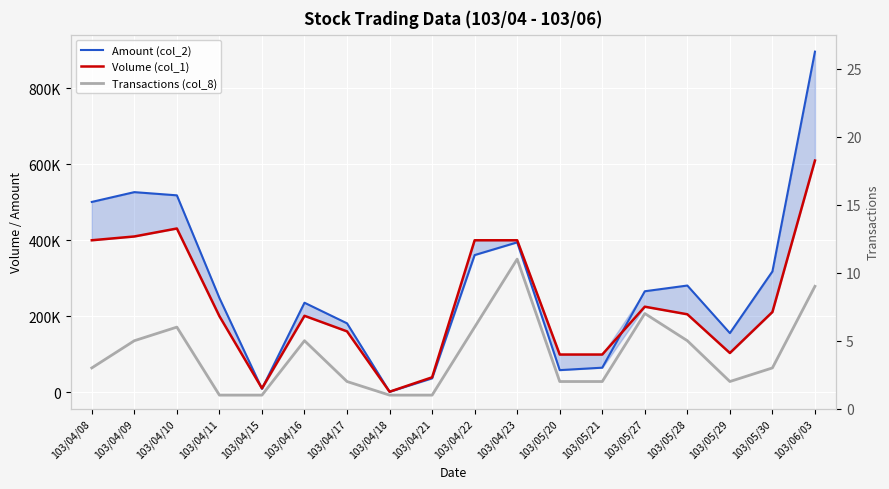

What is the difference between the Transactions (col_8) values at 103/05/20 and 103/04/22?

4